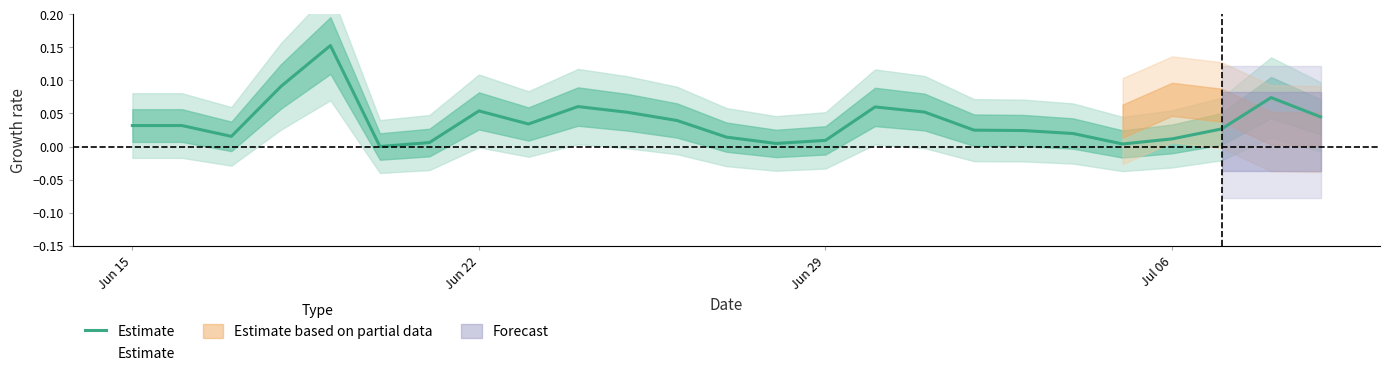

How many categories are shown in the chart?

25